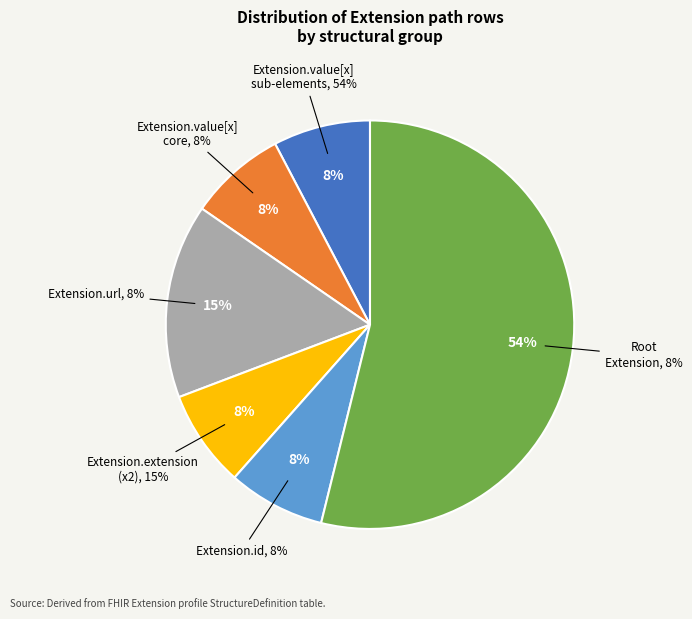

Between Extension.url and Extension.value[x].extension, which is larger?

Extension.url